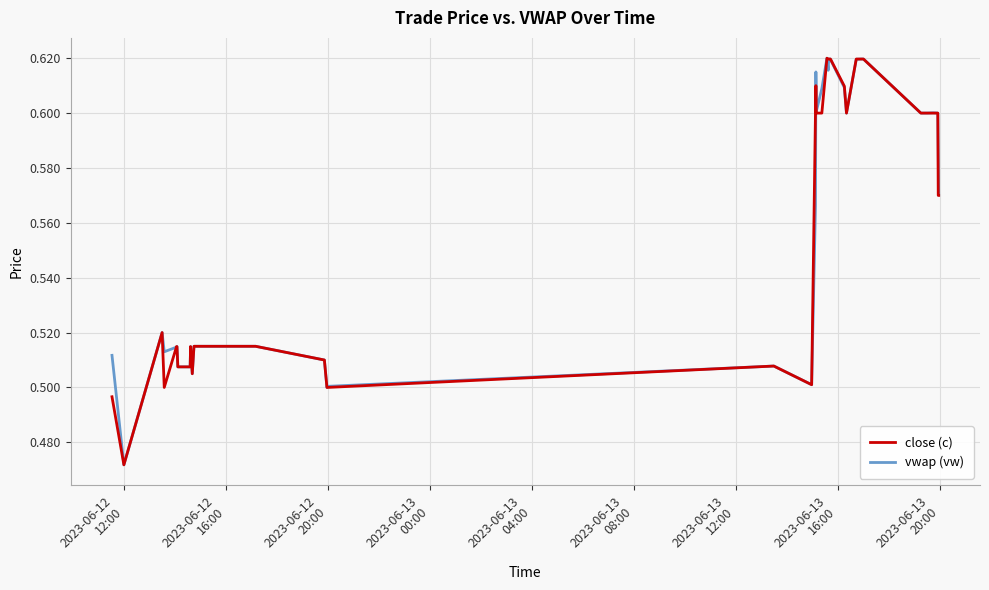

What is the value of the vwap (vw) point at the 28th from the left?

0.6